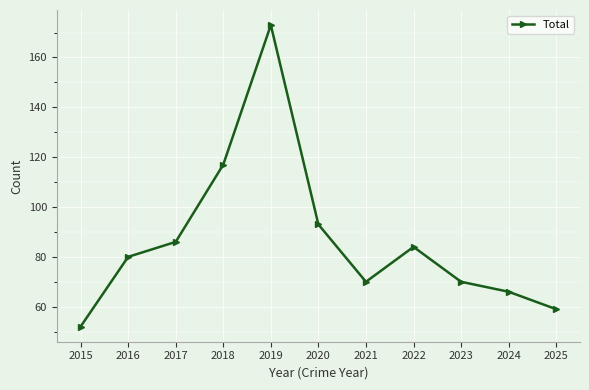

Reading right to left, extract all data points from this chart.

59	66	70	84	70	93	173	117	86	80	52